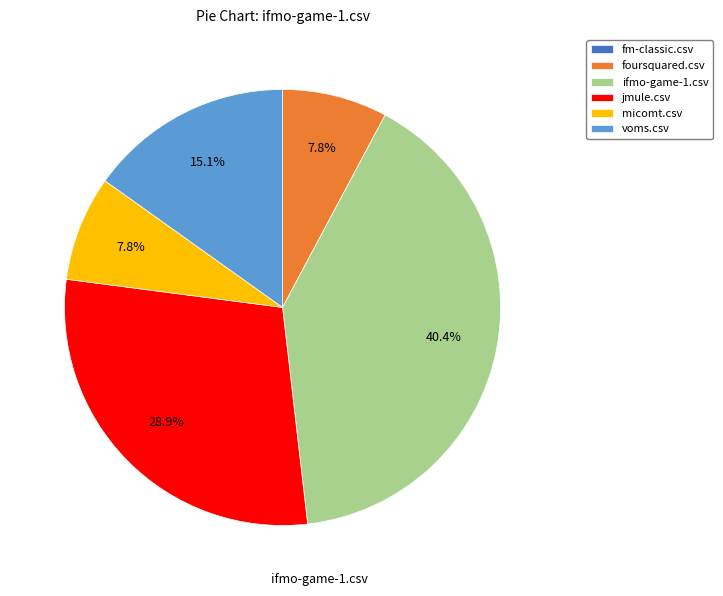

The foursquared.csv slice represents 20% of the pie. True or false?

False